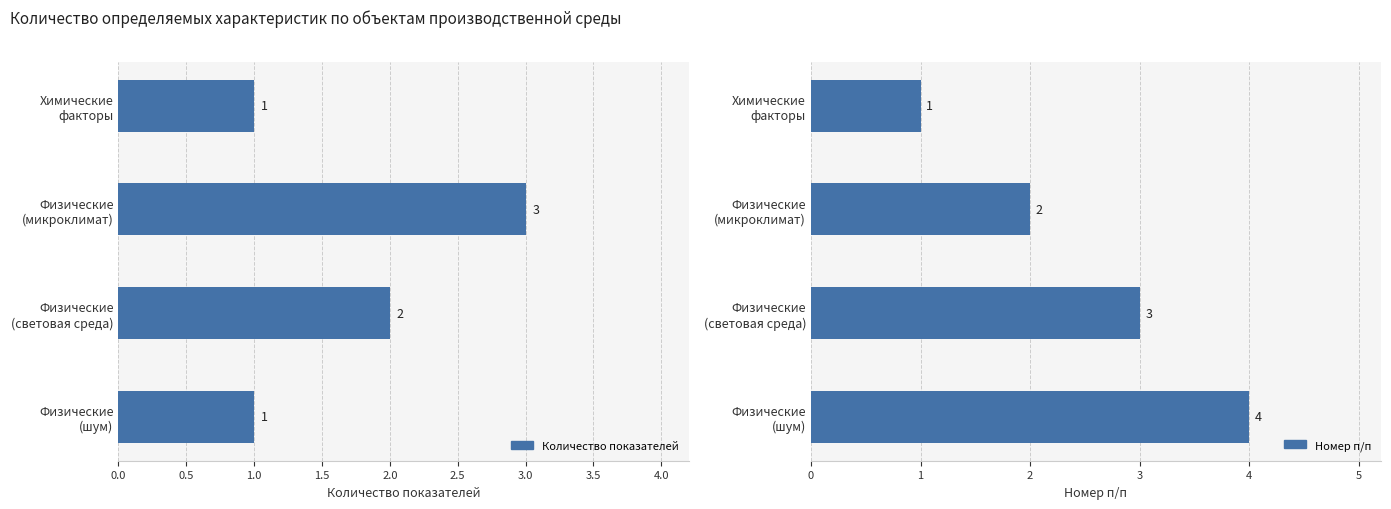

At how many categories does at least one series exceed 2?

3